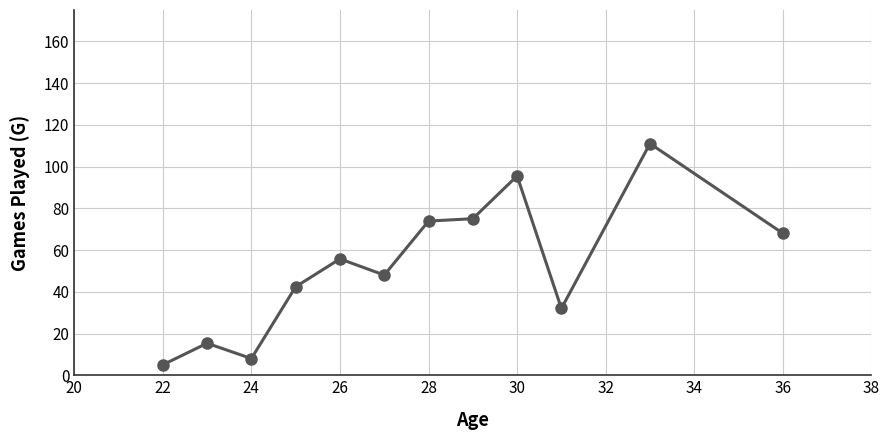

What is the value of the 8th point from the left?

75.0